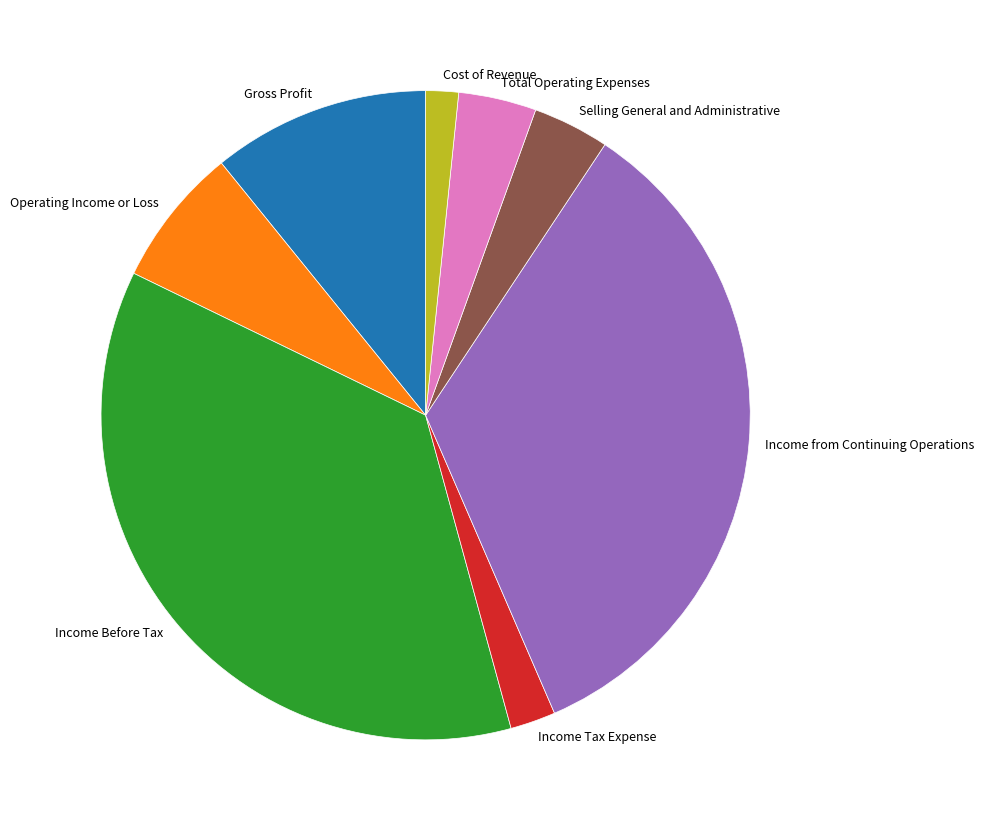

Is it true that Gross Profit is 11% of the pie?

True